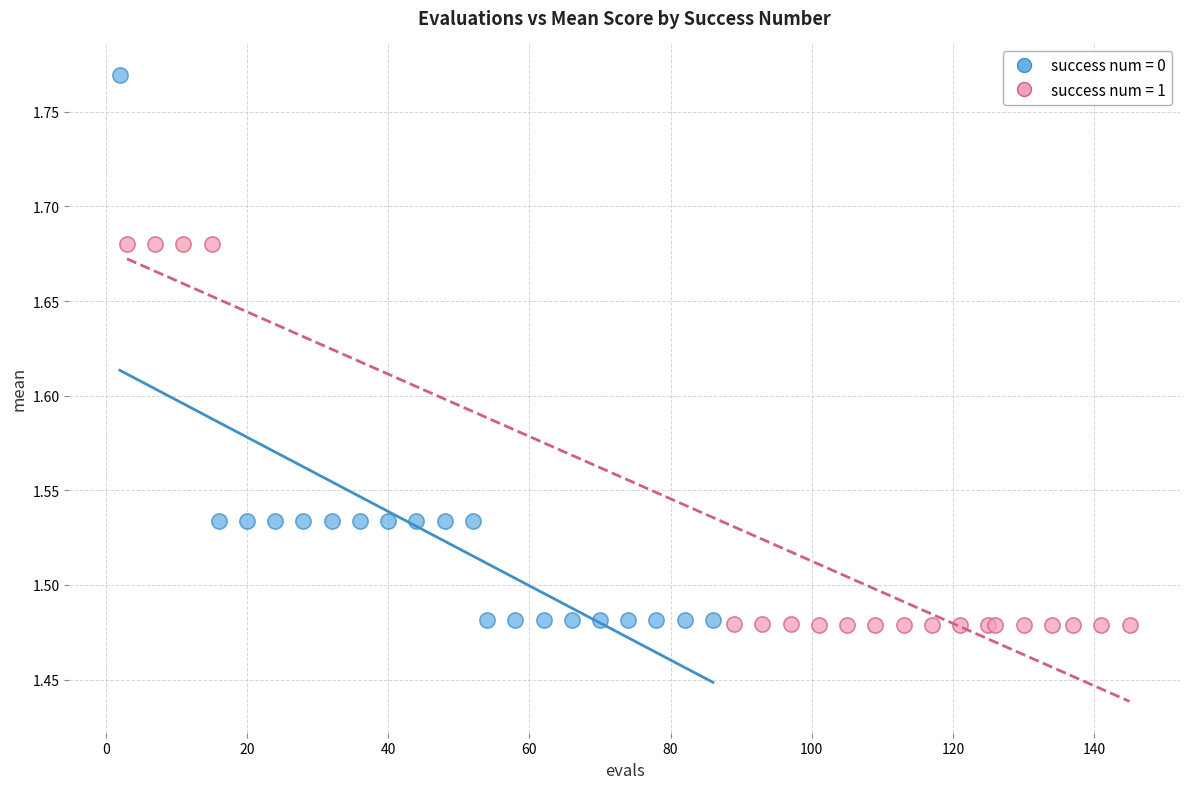

Which series contains the highest Y value?

success num = 0